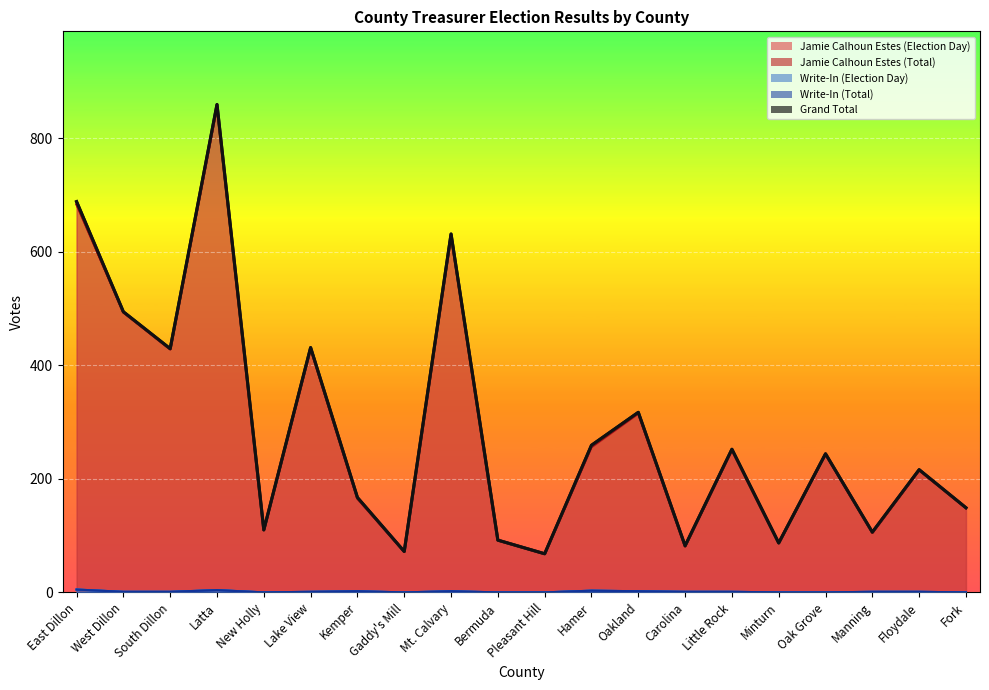

What is the minimum value for Jamie Calhoun Estes (Election Day)?

68